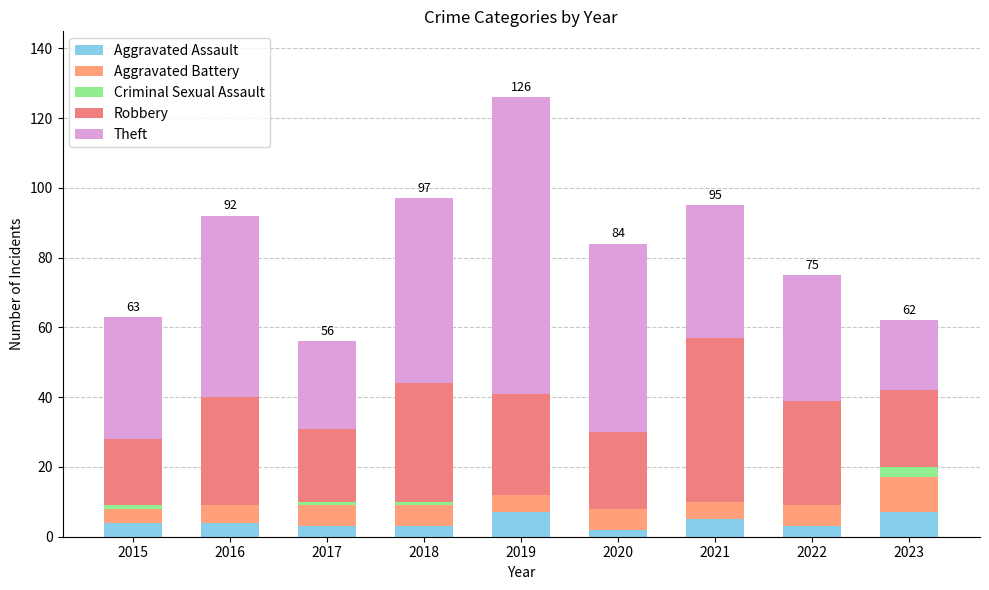

How many distinct data groups are displayed?

5